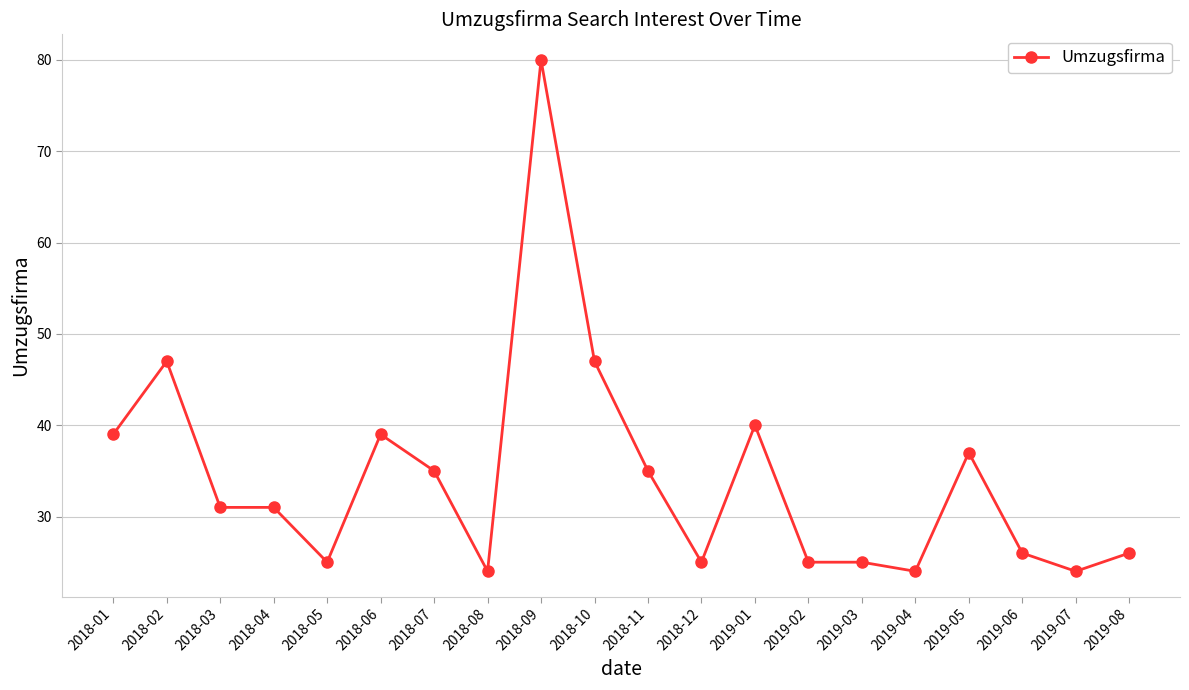

The chart shows a value of 25 at 2018-12. True or false?

True